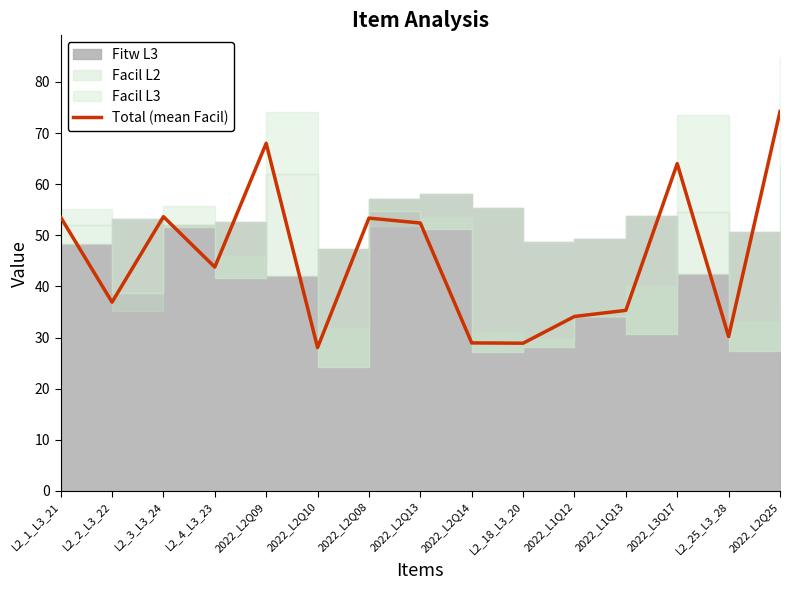

Approximately how many times larger is the value at L2_2_L3_22 compared to 2022_L1Q12?

1.1